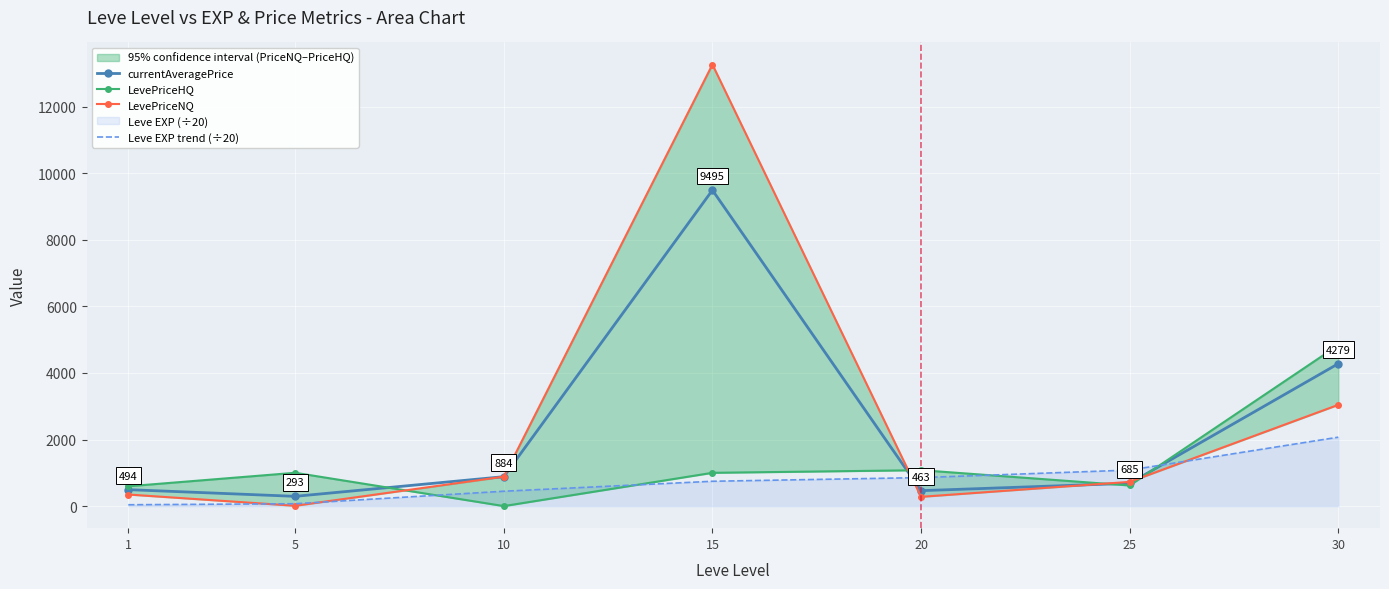

What is the average value of the LevePriceHQ series?

1304.5